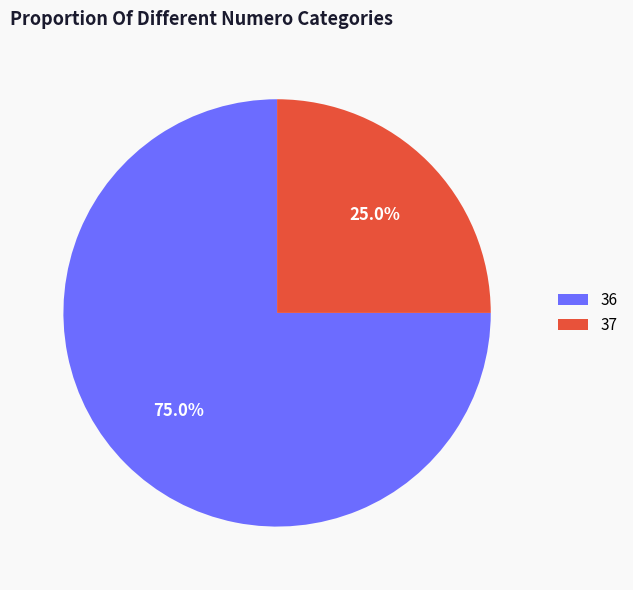

Rank the categories by value from lowest to highest.

37, 36